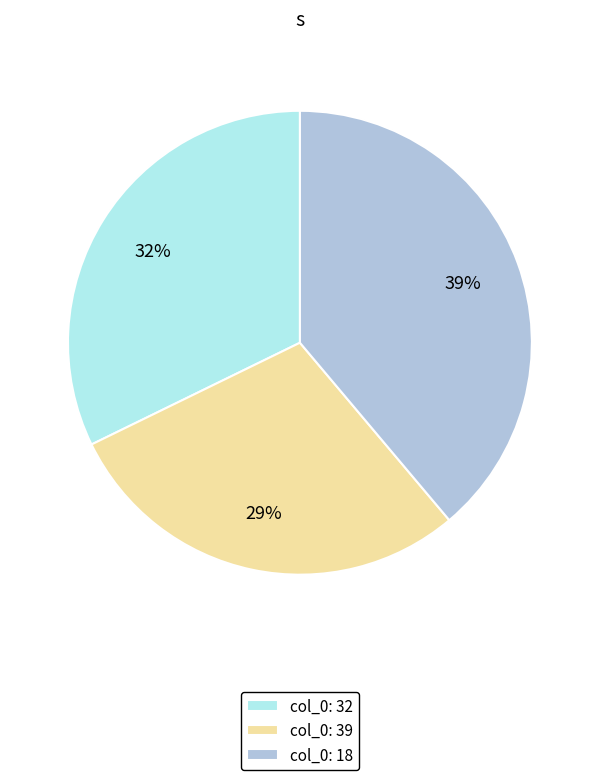

Is col_0: 18 the majority of the pie?

No